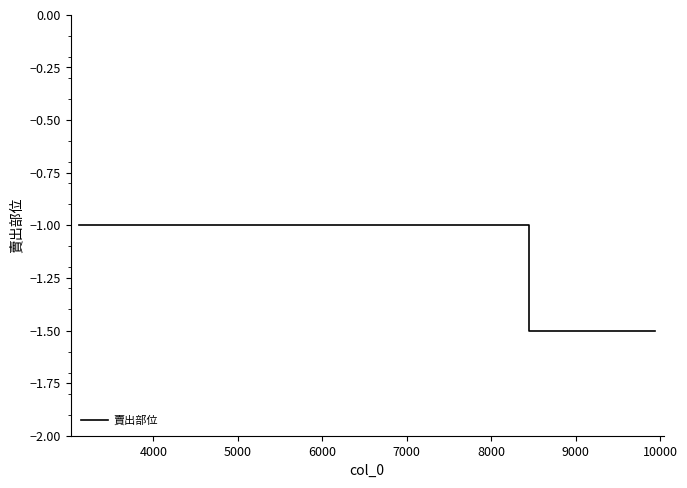

What is the smallest value displayed?

-1.5